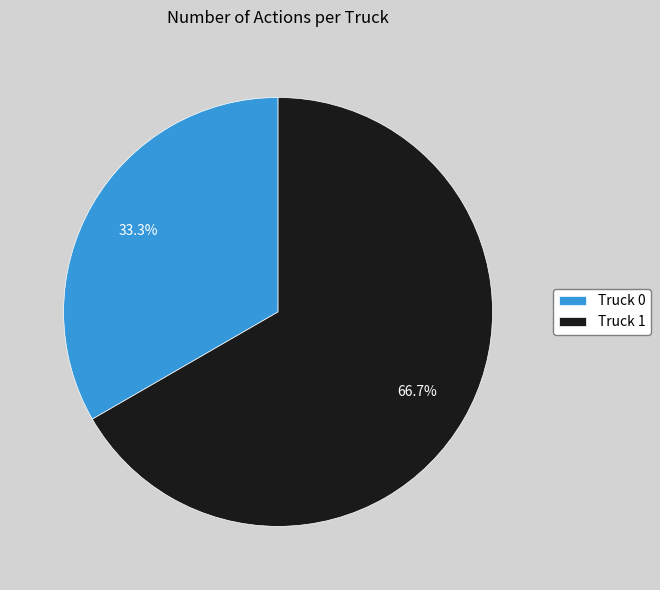

What percentage is the Truck 1 slice, to the nearest percent?

67%